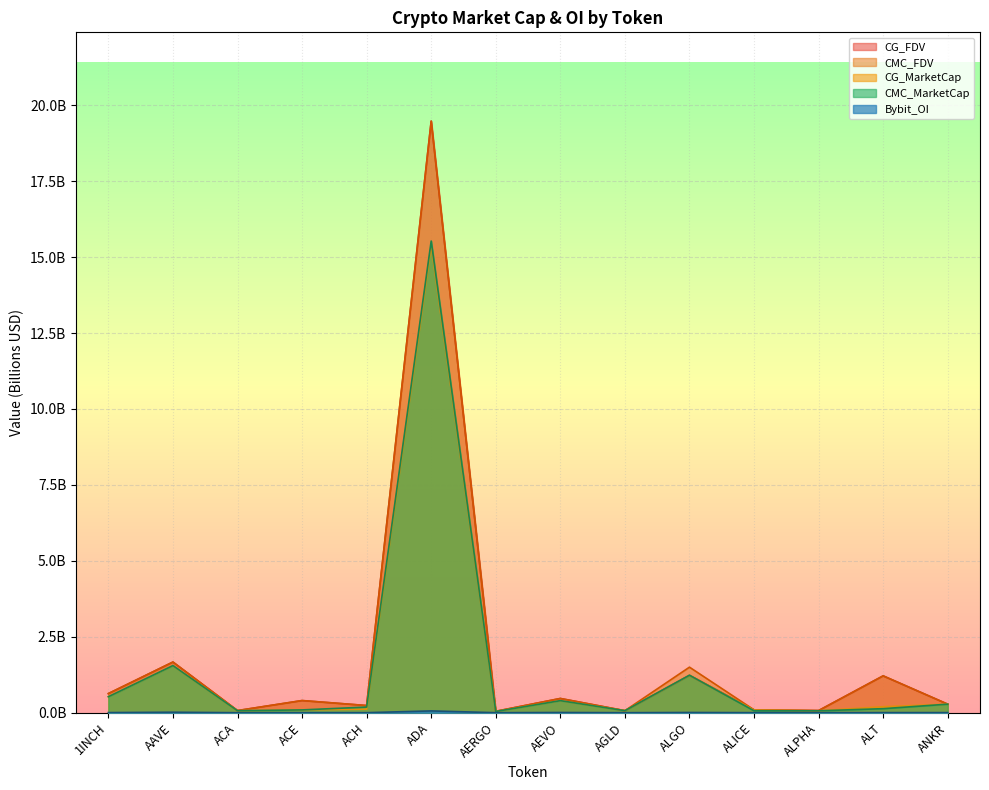

What is the difference between the highest and lowest values at AEVO?

0.5